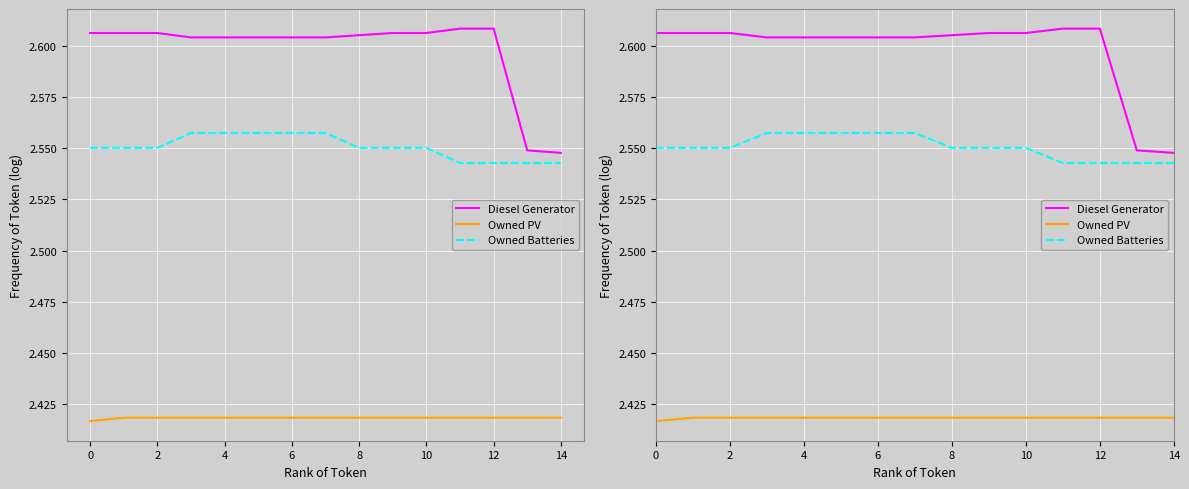

True or false: Owned Batteries and Diesel Generator intersect in this chart.

False